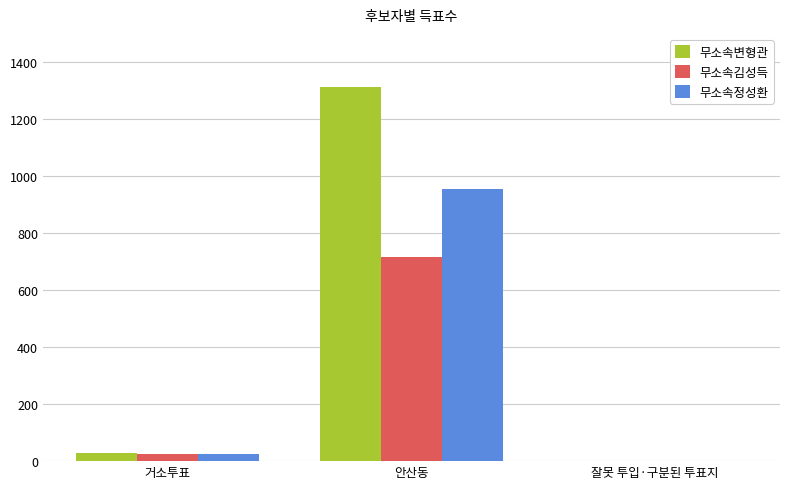

What is the maximum value shown in the chart?

1313